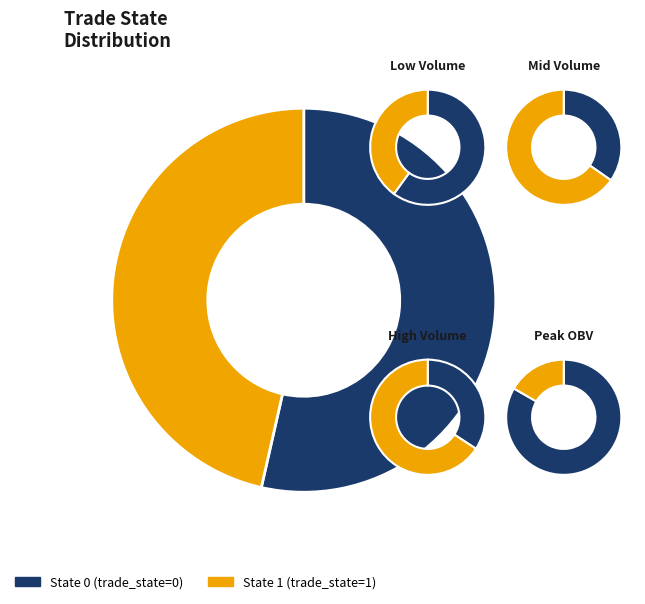

What is the smallest slice in the pie chart?

trade_state_1